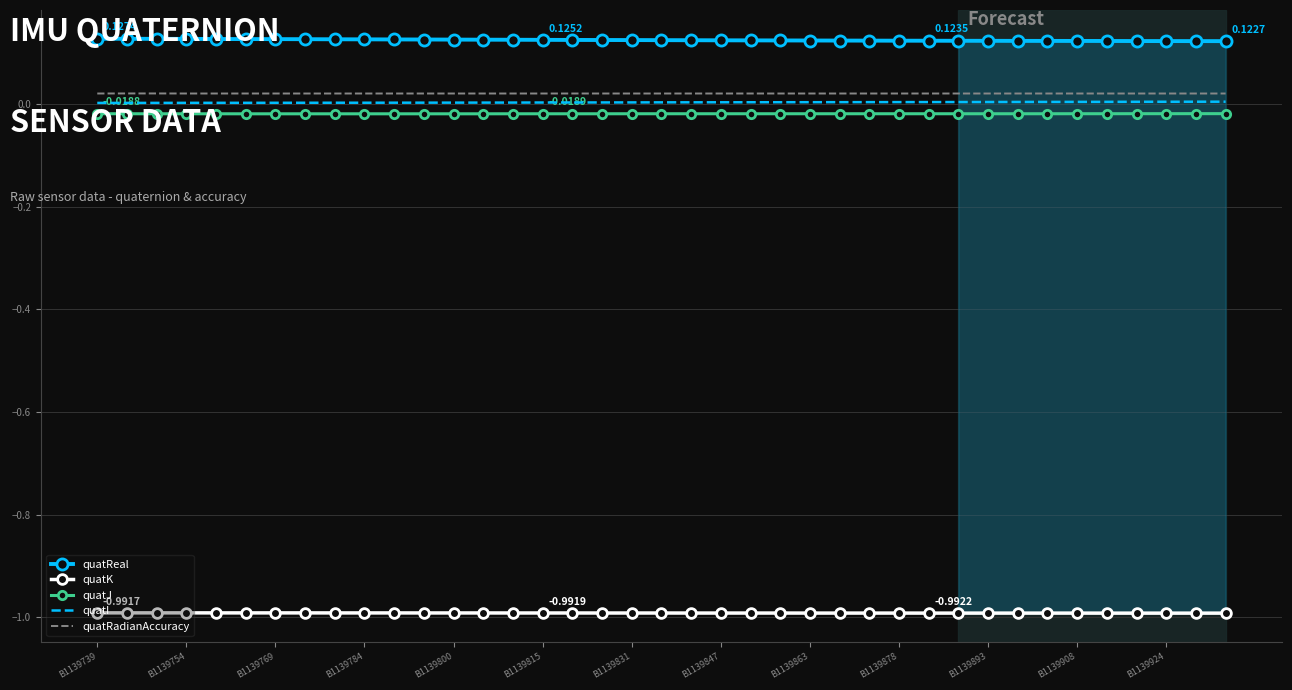

List the series in order of their peak value, highest first.

quatReal, quatRadianAccuracy, quatI, quatJ, quatK